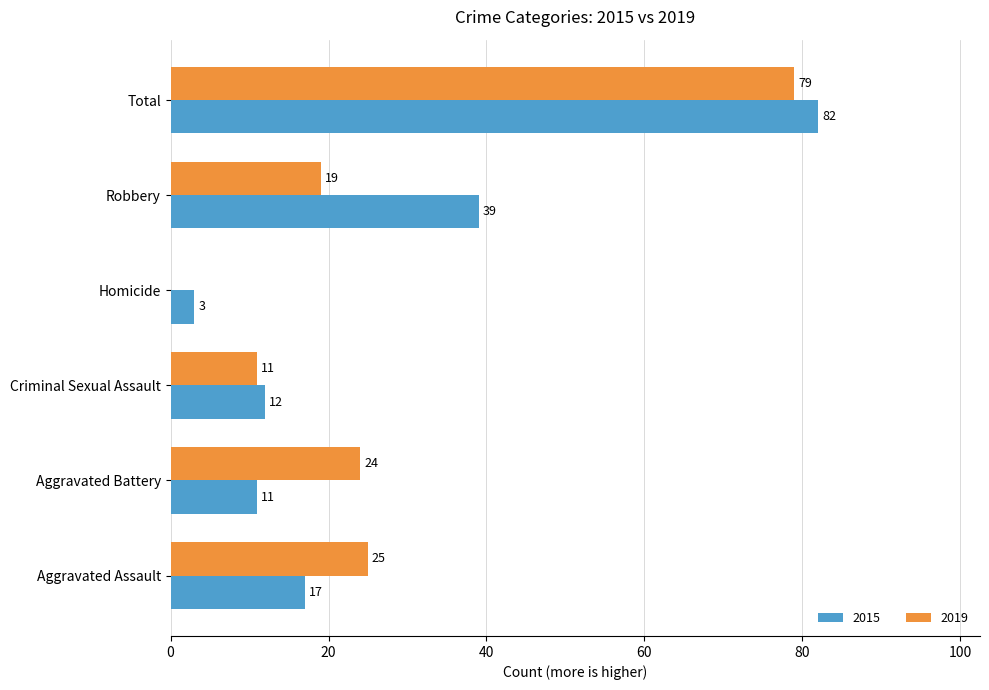

Read the 2015 value at Aggravated Assault, to the nearest 10.

20